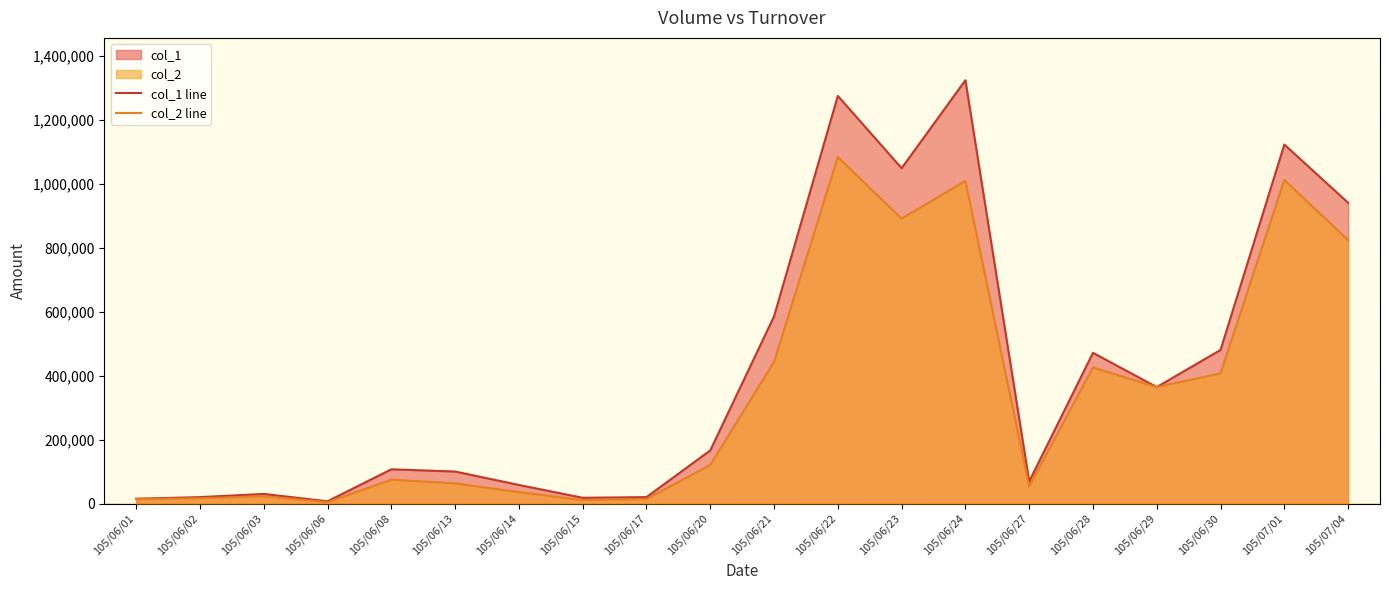

How many interior local valleys does the col_1 line series have?

5